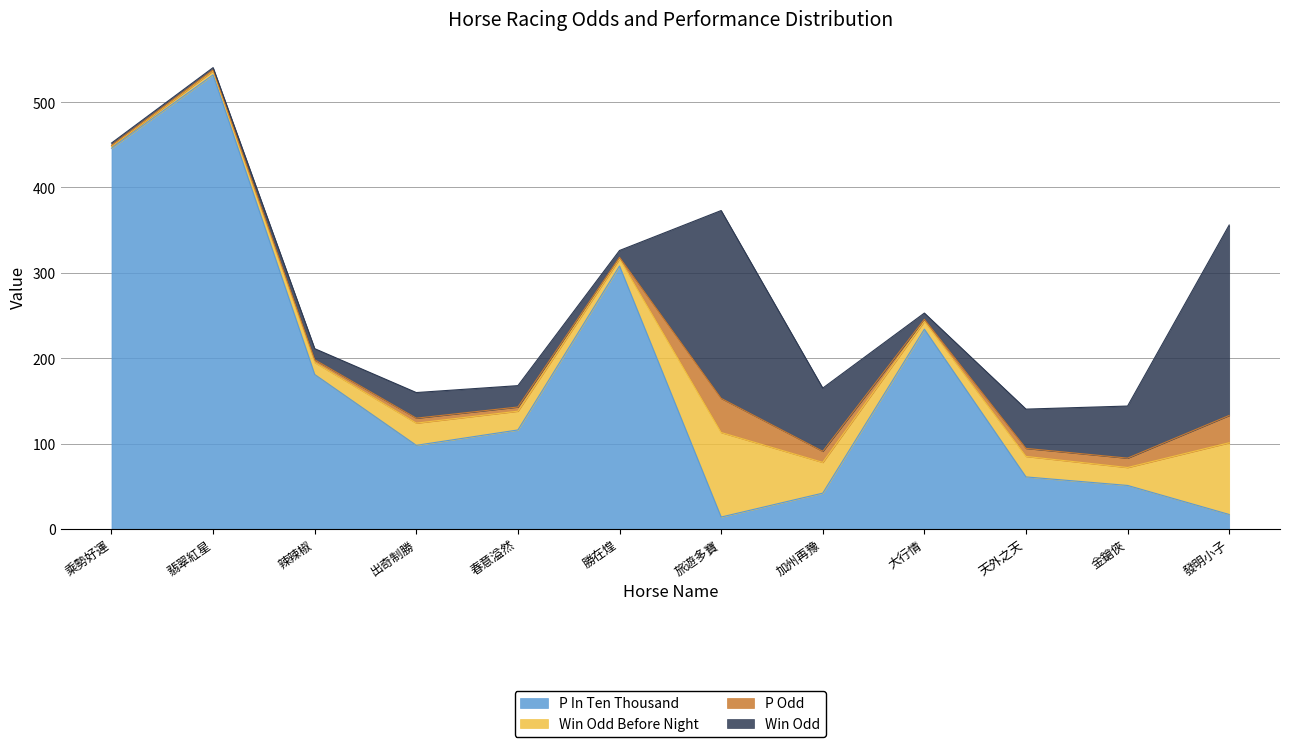

What is the label of the 1st point from the left?

乘勢好運